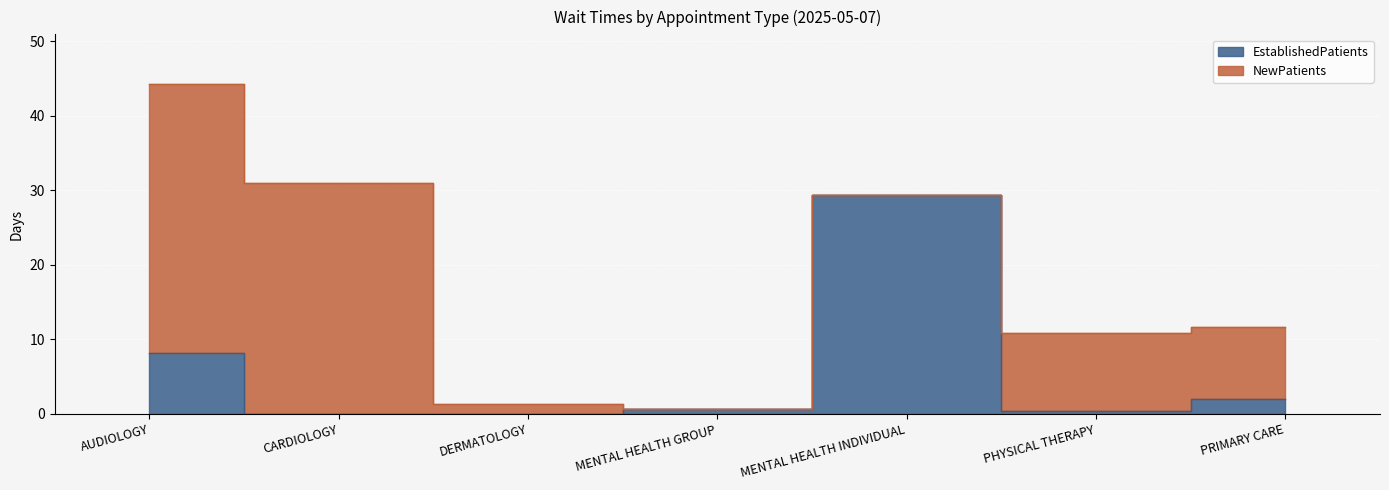

The chart shows a value of 0.5 at PHYSICAL THERAPY. True or false?

False